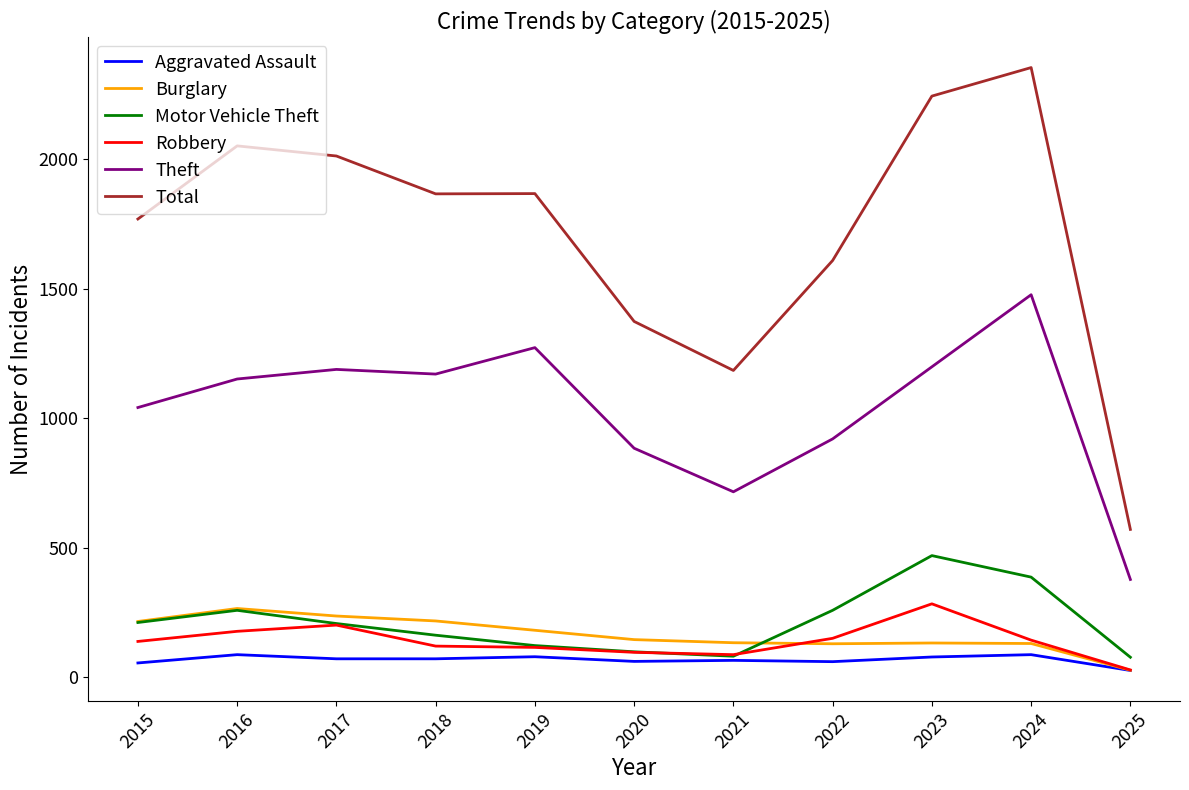

At which category does Total reach its first local peak?

2016